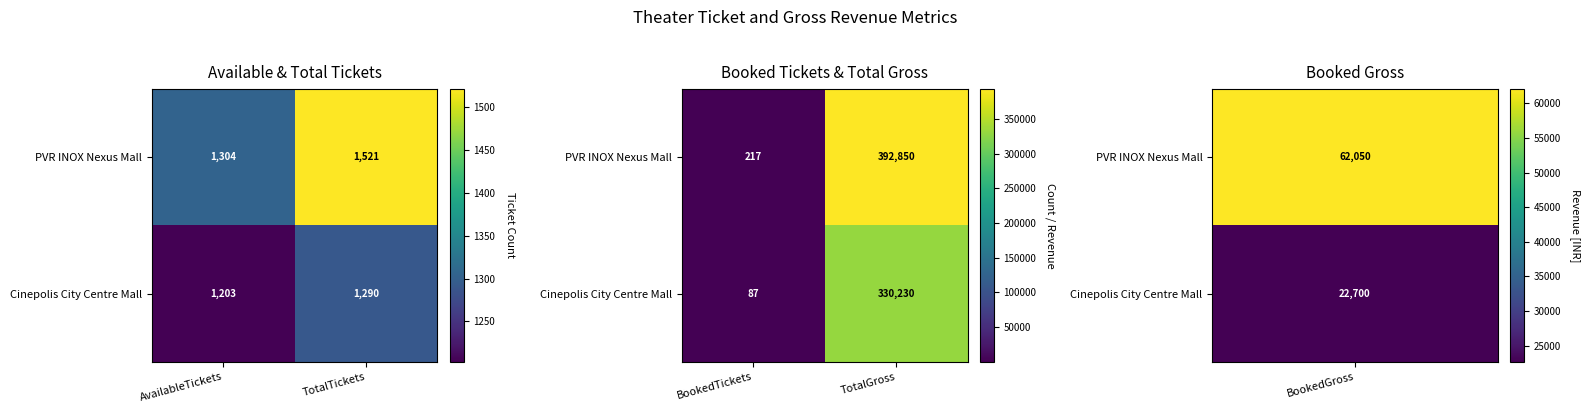

Which has a higher value, TotalTickets or AvailableTickets?

TotalTickets